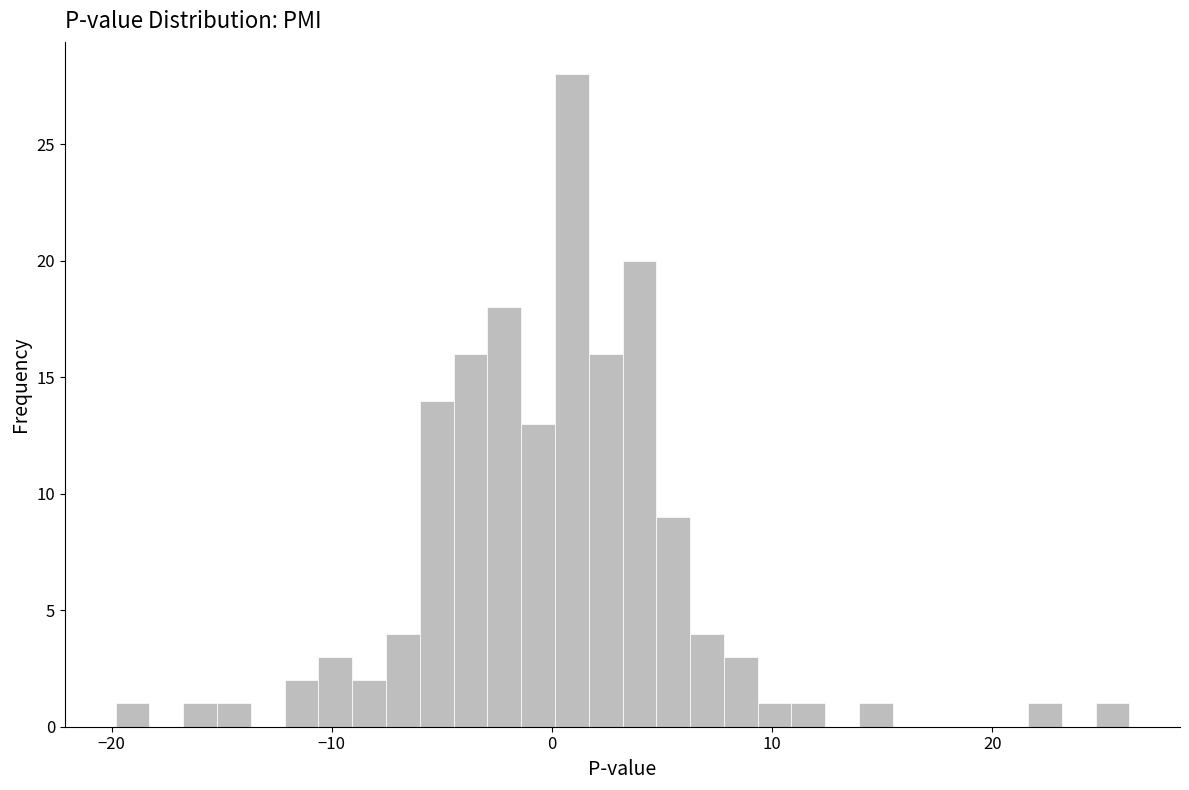

Read against the x-axis, roughly where is the centre of the tallest bar?

1